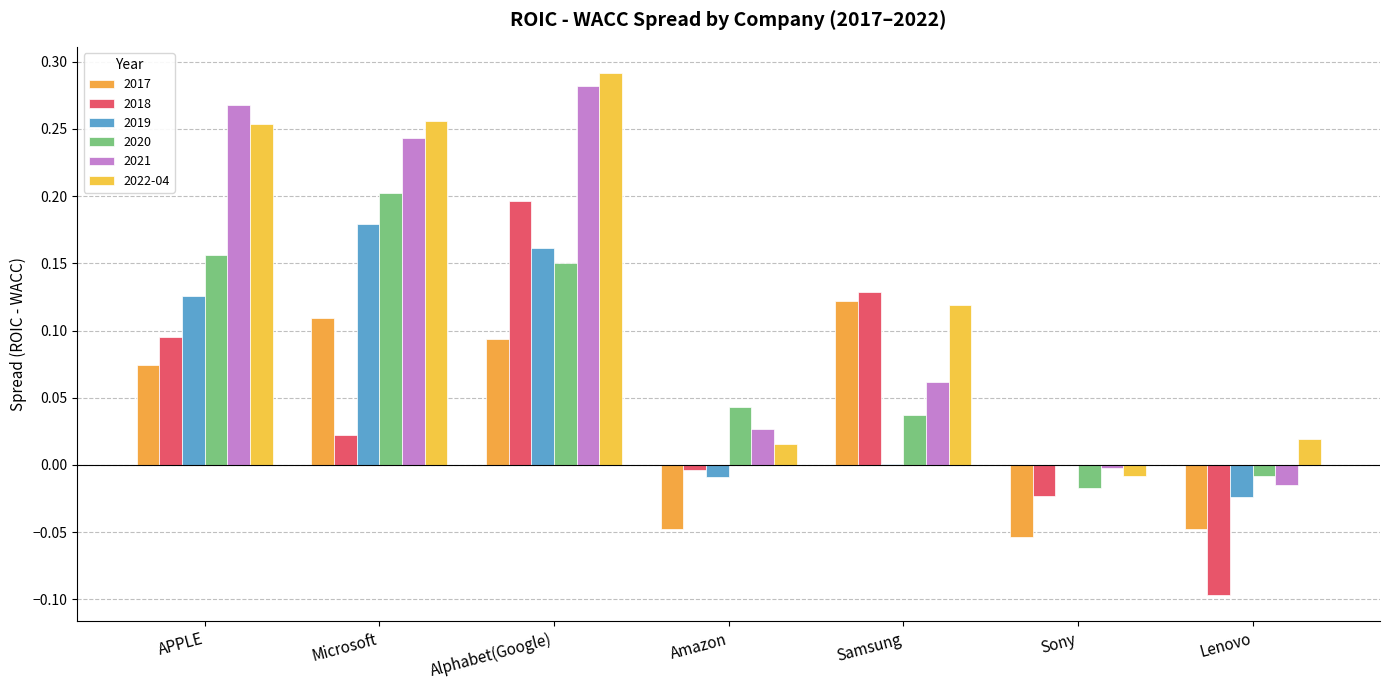

At which label is 2020 closest to 0?

Lenovo